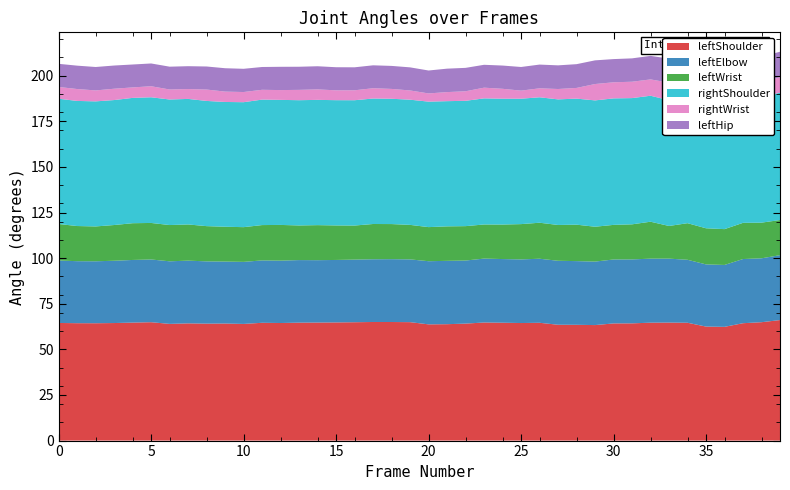

Reading left to right, extract all data points from this chart.

leftShoulder: 64.5	64.4	64.3	64.4	64.7	64.9	64.0	64.2	64.1	64.2	63.9	64.6	64.4	64.6	64.7	64.8	64.9	65.0	65.0	64.9	63.7	63.8	64.1	64.7	64.6	64.4	64.6	63.5	63.5	63.3	64.2	64.3	64.6	64.7	64.6	62.5	62.3	64.3	64.9	66.1
leftElbow: 34.2	34.0	34.0	34.1	34.3	34.4	34.3	34.4	34.1	34.0	34.0	34.2	34.2	34.3	34.2	34.2	34.3	34.4	34.4	34.4	34.6	34.7	34.6	35.0	34.9	34.9	35.1	35.1	34.9	34.8	35.1	35.1	35.1	35.0	34.5	34.1	33.9	35.2	35.0	35.6
leftWrist: 20.0	19.3	19.1	19.6	20.1	20.0	19.9	19.8	19.3	19.1	19.0	19.4	19.6	19.0	19.2	18.9	18.7	19.3	19.2	18.9	18.7	18.9	18.9	18.7	18.9	19.3	19.7	19.6	20.0	19.1	19.0	19.2	20.2	17.9	20.1	19.8	19.6	19.8	19.6	19.3
rightShoulder: 68.7	68.6	68.6	68.5	68.7	68.9	68.8	68.8	68.6	68.4	68.5	68.8	68.5	68.7	68.7	68.7	68.7	68.8	68.7	68.6	68.8	68.6	68.7	69.1	69.0	68.7	68.8	68.8	69.1	69.3	69.3	69.2	69.1	68.9	68.6	68.7	68.6	68.9	69.0	69.8
rightWrist: 6.5	6.5	6.0	6.2	5.7	6.0	5.5	5.4	6.2	5.7	5.6	5.4	5.4	5.7	5.7	5.4	5.4	5.6	5.4	5.1	4.5	5.0	5.2	5.9	5.4	4.4	4.9	5.7	5.9	9.0	8.8	9.0	8.9	9.7	5.5	5.4	7.2	7.2	7.7	8.6
leftHip: 12.7	12.8	12.8	12.7	12.6	12.5	12.5	12.5	12.6	12.8	12.7	12.5	12.8	12.7	12.7	12.7	12.6	12.6	12.6	12.7	12.6	12.8	12.8	12.5	12.7	13.0	13.0	13.0	13.0	13.0	12.7	12.8	12.9	13.2	13.6	14.6	15.0	14.4	14.4	13.9